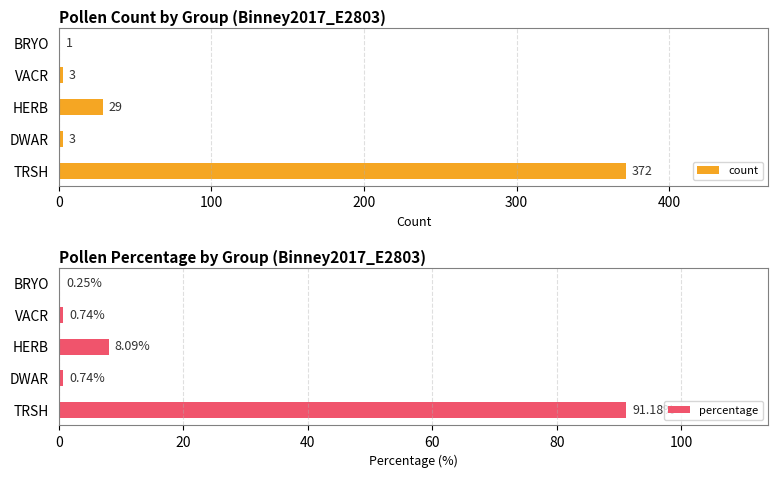

The value of count at HERB is 29. True or false?

True